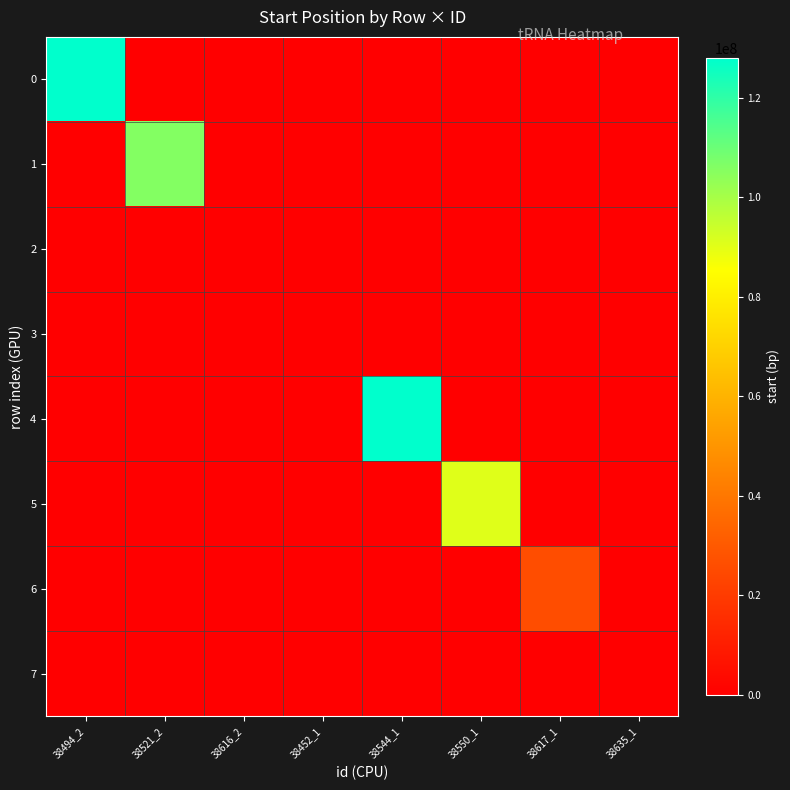

Reading right to left, transcribe all the data shown in this chart.

0: 38635_1=0	38617_1=0	38550_1=0	38544_1=0	38452_1=0	38616_2=0	38521_2=0	38494_2=127895558
1: 38635_1=0	38617_1=0	38550_1=0	38544_1=0	38452_1=0	38616_2=0	38521_2=105963933	38494_2=0
2: 38635_1=0	38617_1=0	38550_1=0	38544_1=0	38452_1=0	38616_2=3832	38521_2=0	38494_2=0
3: 38635_1=0	38617_1=0	38550_1=0	38544_1=0	38452_1=2656	38616_2=0	38521_2=0	38494_2=0
4: 38635_1=0	38617_1=0	38550_1=0	38544_1=127979031	38452_1=0	38616_2=0	38521_2=0	38494_2=0
5: 38635_1=0	38617_1=0	38550_1=90644903	38544_1=0	38452_1=0	38616_2=0	38521_2=0	38494_2=0
6: 38635_1=0	38617_1=25992682	38550_1=0	38544_1=0	38452_1=0	38616_2=0	38521_2=0	38494_2=0
7: 38635_1=2710	38617_1=0	38550_1=0	38544_1=0	38452_1=0	38616_2=0	38521_2=0	38494_2=0